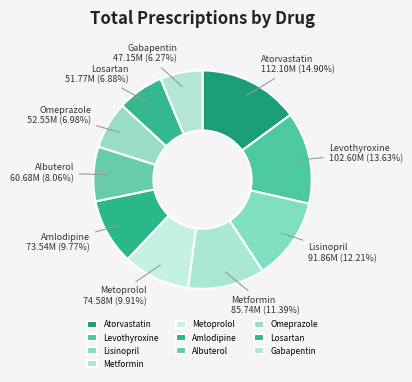

Is the sum of Metformin and Albuterol greater than half?

No